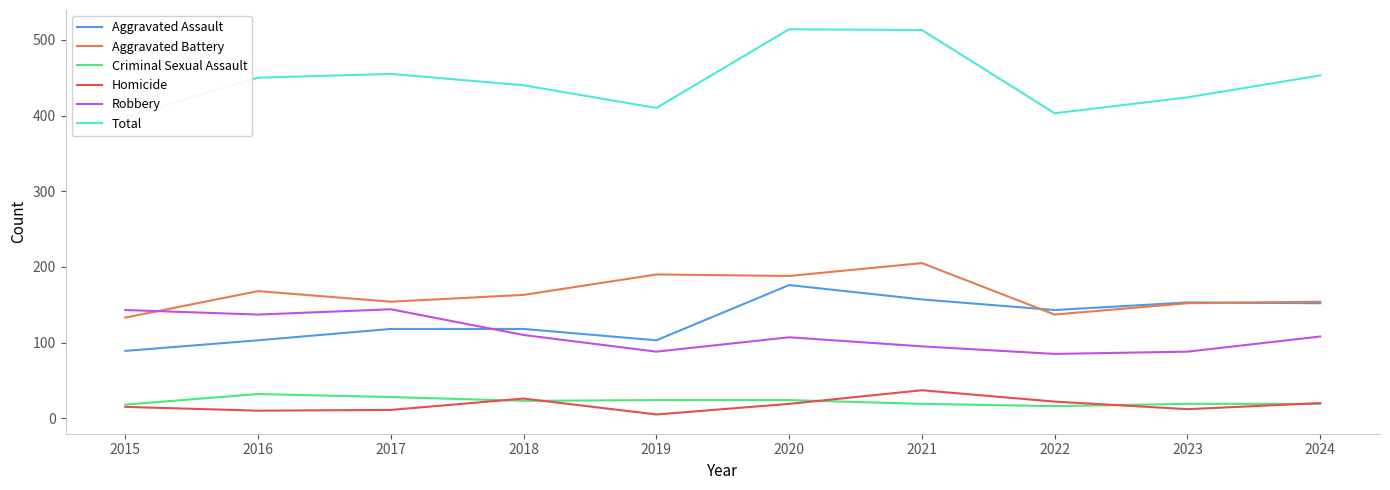

How many times do Homicide and Criminal Sexual Assault cross each other?

5